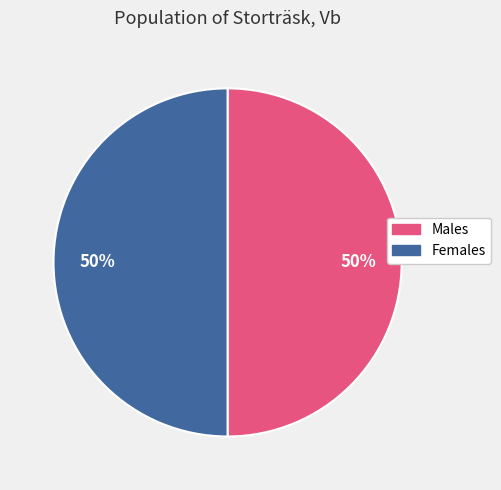

To the nearest percent, what is the average slice percentage?

50%